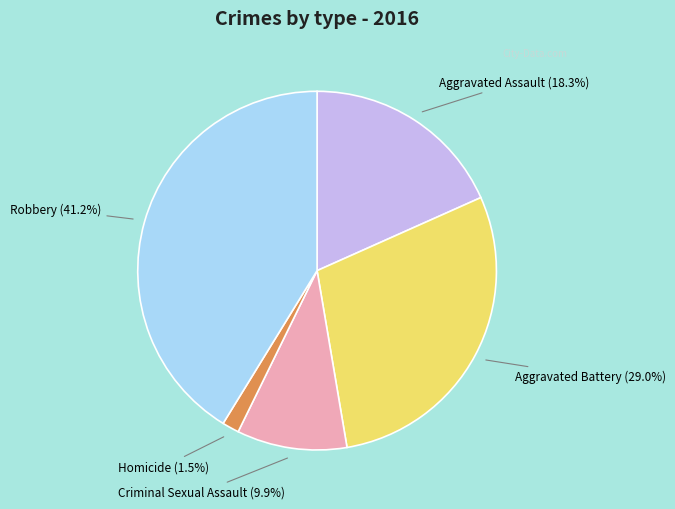

Is there any slice that represents more than half of the pie?

No